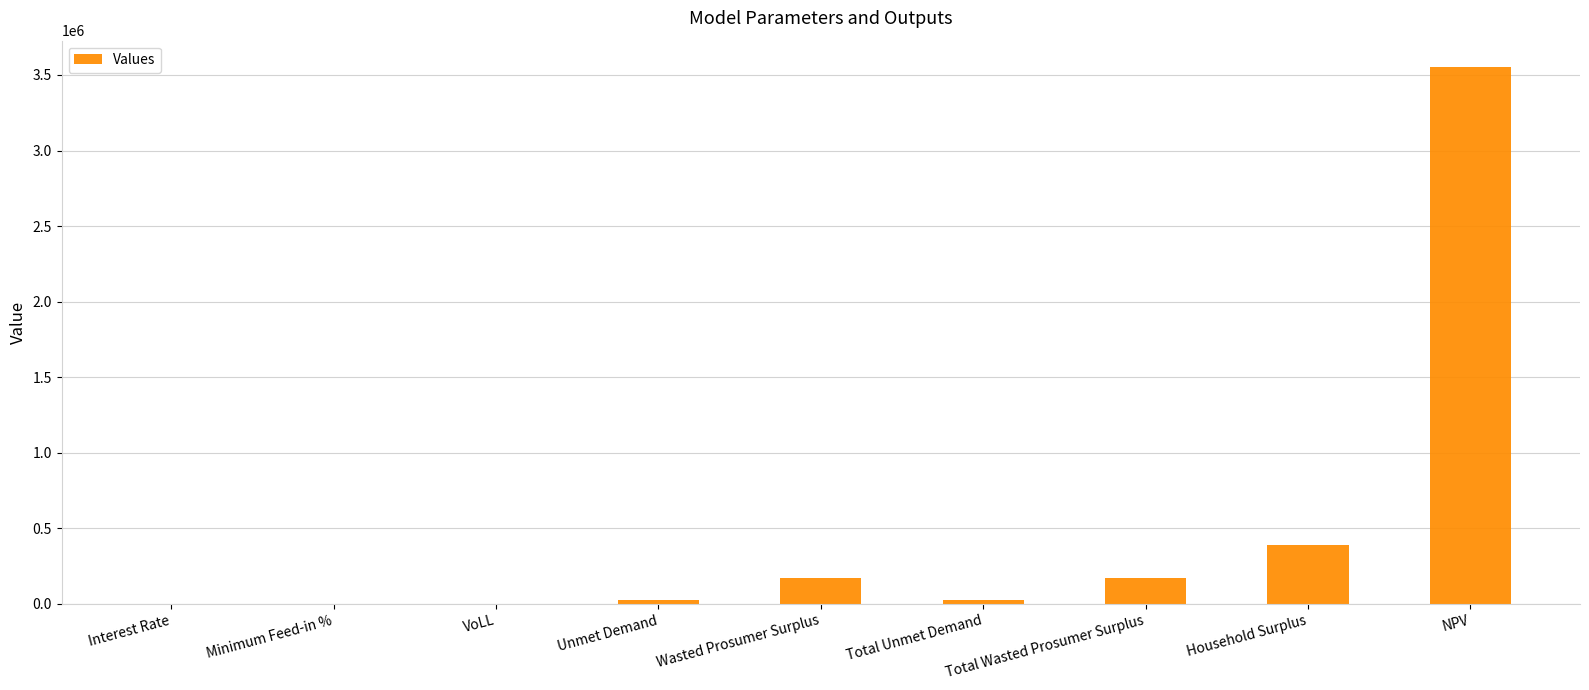

True or false: the data shows 5545444.7 at NPV.

False